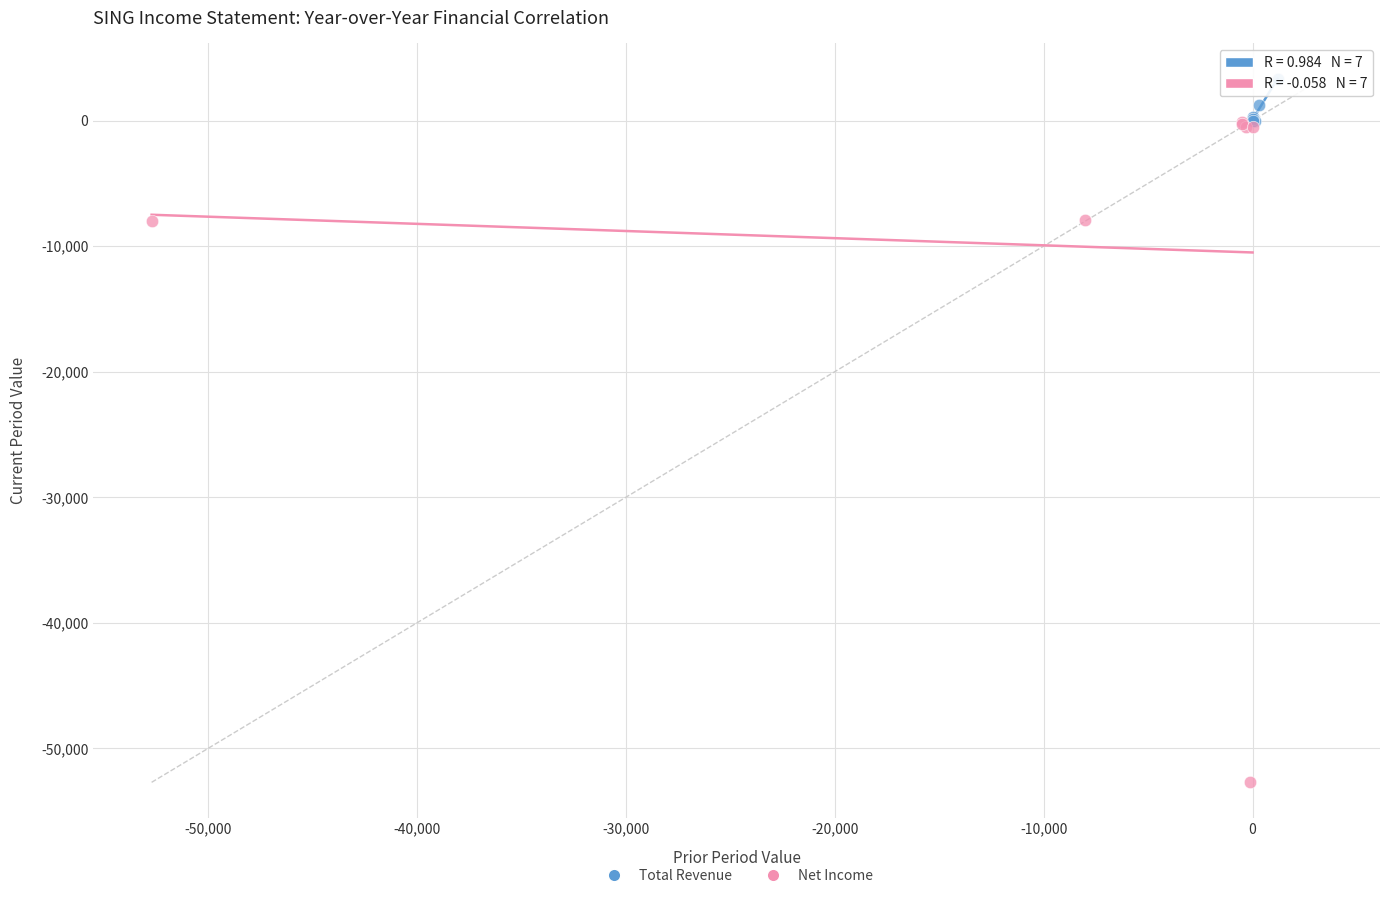

Which series reaches the maximum Y coordinate?

Total Revenue